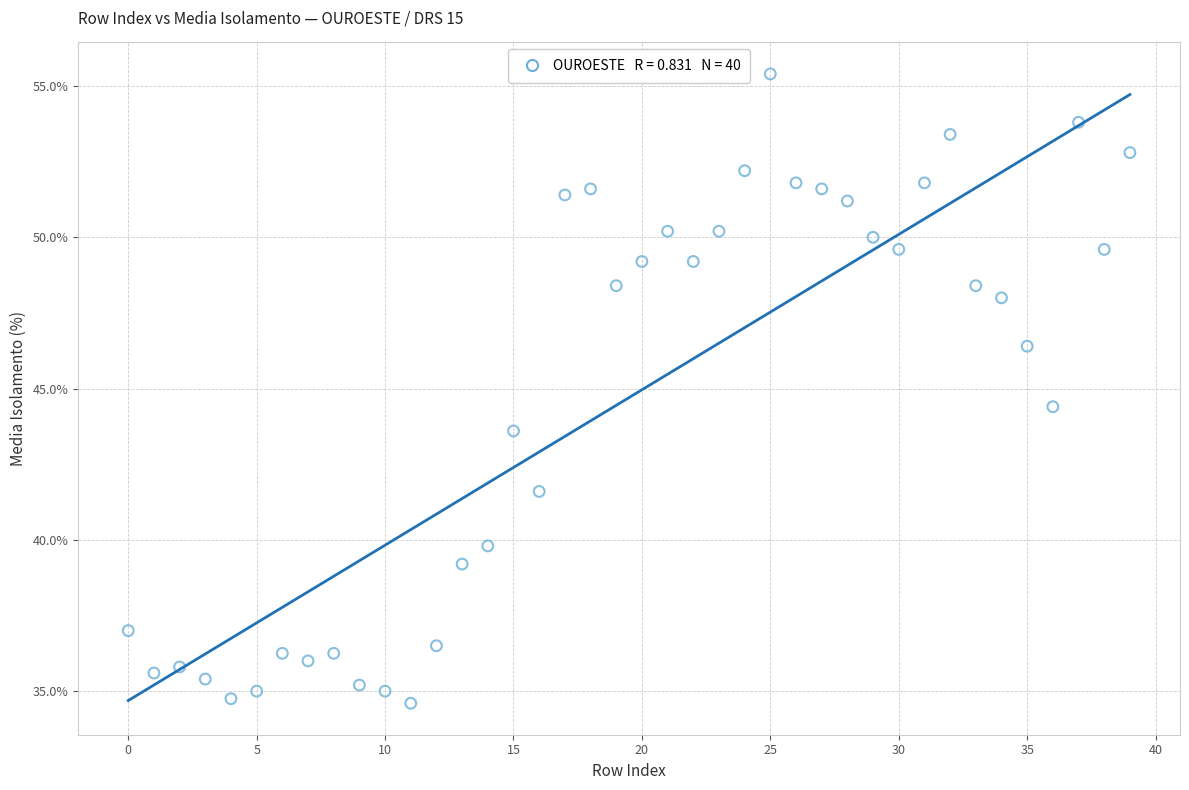

What is the range of Y values (max minus min)?

20.8